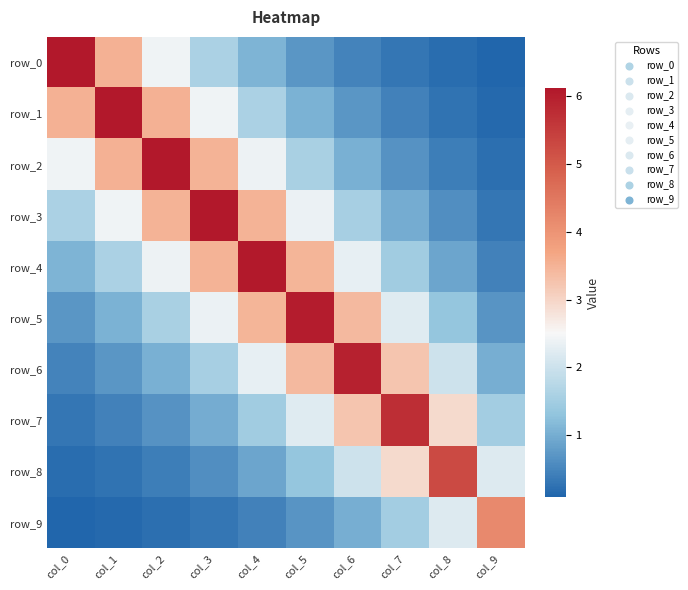

Reading left to right, list all the values displayed in this chart.

row_0: col_0=6.1	col_1=3.5	col_2=2.4	col_3=1.6	col_4=1.1	col_5=0.7	col_6=0.5	col_7=0.3	col_8=0.2	col_9=0.1
row_1: col_0=3.5	col_1=6.1	col_2=3.5	col_3=2.4	col_4=1.6	col_5=1.1	col_6=0.7	col_7=0.5	col_8=0.3	col_9=0.1
row_2: col_0=2.4	col_1=3.5	col_2=6.1	col_3=3.5	col_4=2.4	col_5=1.6	col_6=1.0	col_7=0.7	col_8=0.4	col_9=0.2
row_3: col_0=1.6	col_1=2.4	col_2=3.5	col_3=6.1	col_4=3.5	col_5=2.4	col_6=1.6	col_7=1.0	col_8=0.6	col_9=0.3
row_4: col_0=1.1	col_1=1.6	col_2=2.4	col_3=3.5	col_4=6.1	col_5=3.5	col_6=2.3	col_7=1.5	col_8=0.9	col_9=0.5
row_5: col_0=0.7	col_1=1.1	col_2=1.6	col_3=2.4	col_4=3.5	col_5=6.0	col_6=3.4	col_7=2.2	col_8=1.3	col_9=0.7
row_6: col_0=0.5	col_1=0.7	col_2=1.0	col_3=1.6	col_4=2.3	col_5=3.4	col_6=5.9	col_7=3.2	col_8=2.0	col_9=1.0
row_7: col_0=0.3	col_1=0.5	col_2=0.7	col_3=1.0	col_4=1.5	col_5=2.2	col_6=3.2	col_7=5.7	col_8=2.9	col_9=1.5
row_8: col_0=0.2	col_1=0.3	col_2=0.4	col_3=0.6	col_4=0.9	col_5=1.3	col_6=2.0	col_7=2.9	col_8=5.2	col_9=2.2
row_9: col_0=0.1	col_1=0.1	col_2=0.2	col_3=0.3	col_4=0.5	col_5=0.7	col_6=1.0	col_7=1.5	col_8=2.2	col_9=4.2